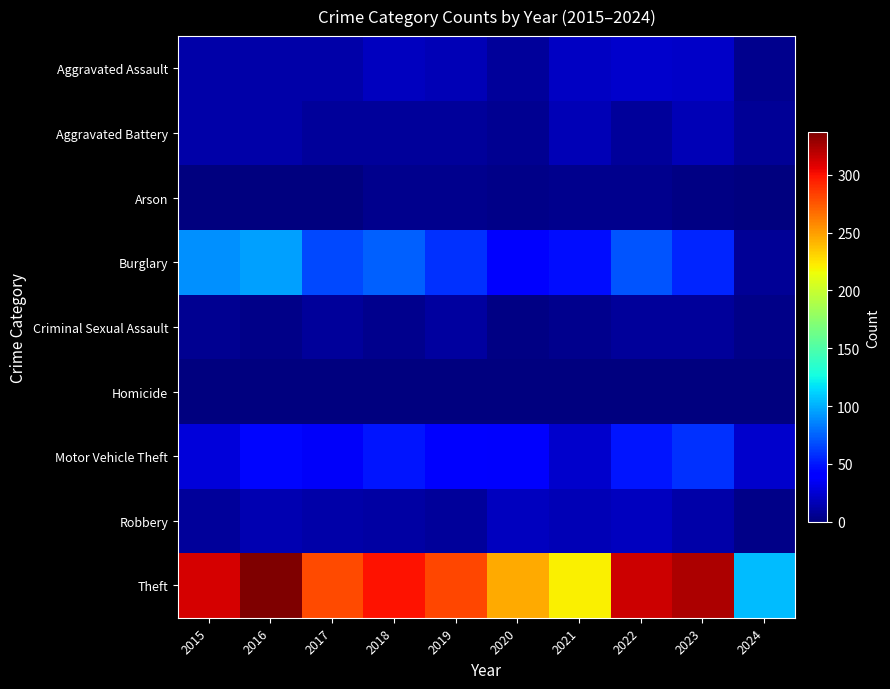

What is the total value across all series at 2024?

152